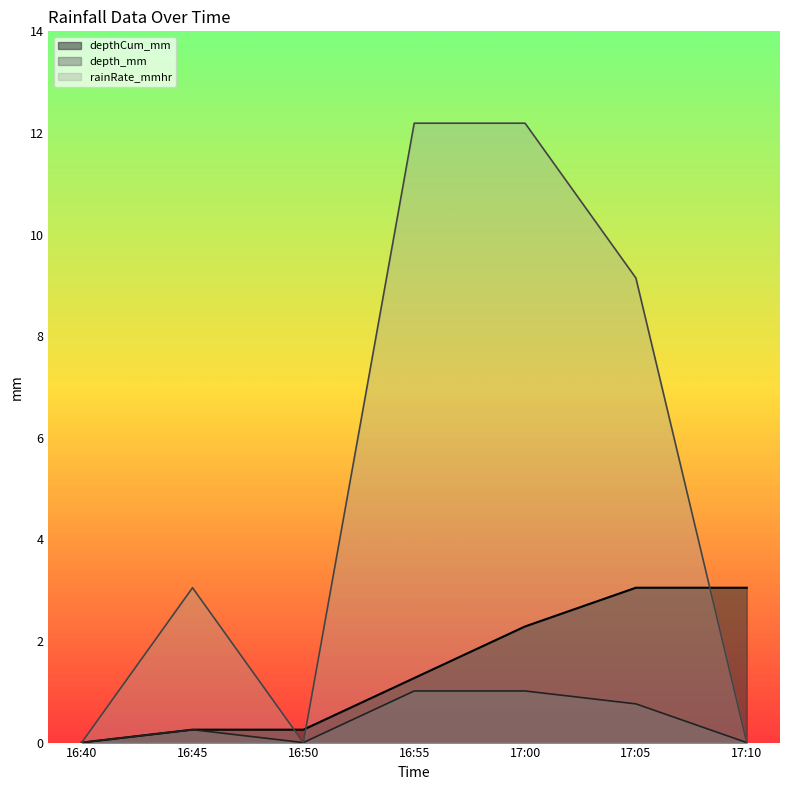

List the labels in order of rainRate_mmhr value, smallest first.

16:40, 16:50, 17:10, 16:45, 17:05, 16:55, 17:00